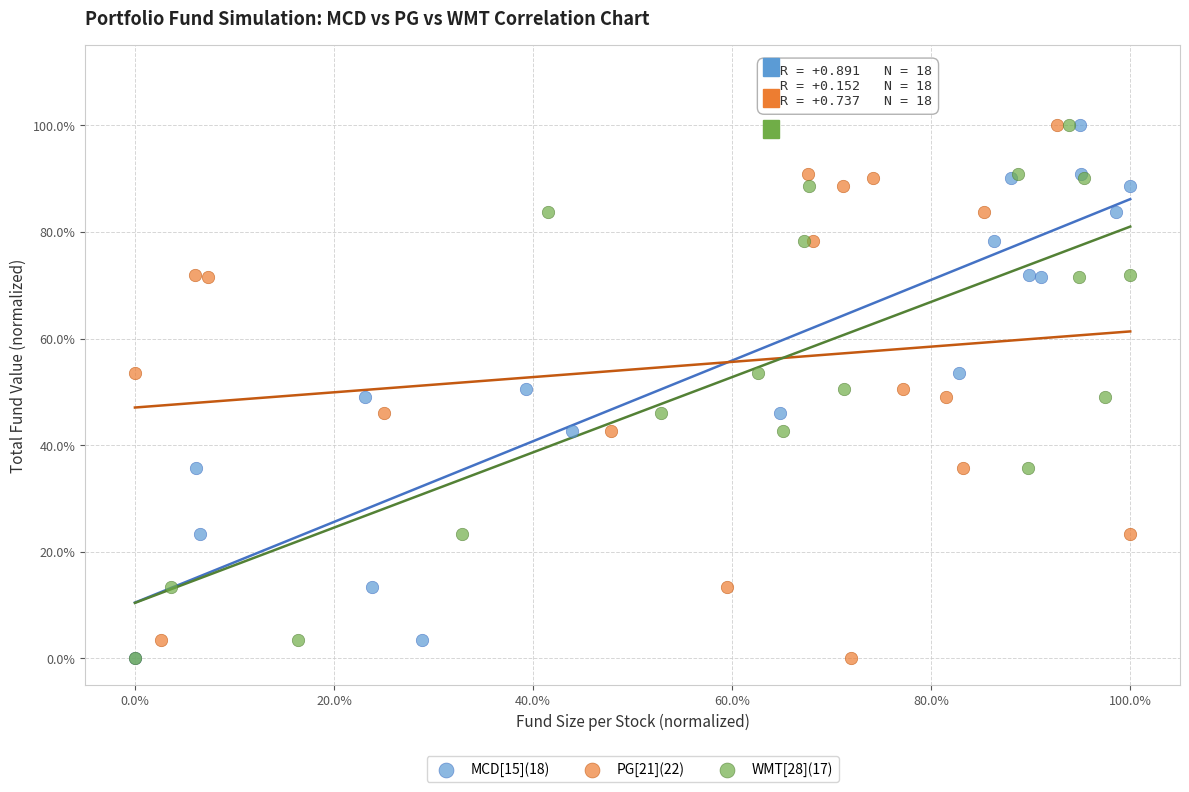

What are all the series names shown in the legend?

MCD[15](18), PG[21](22), WMT[28](17)